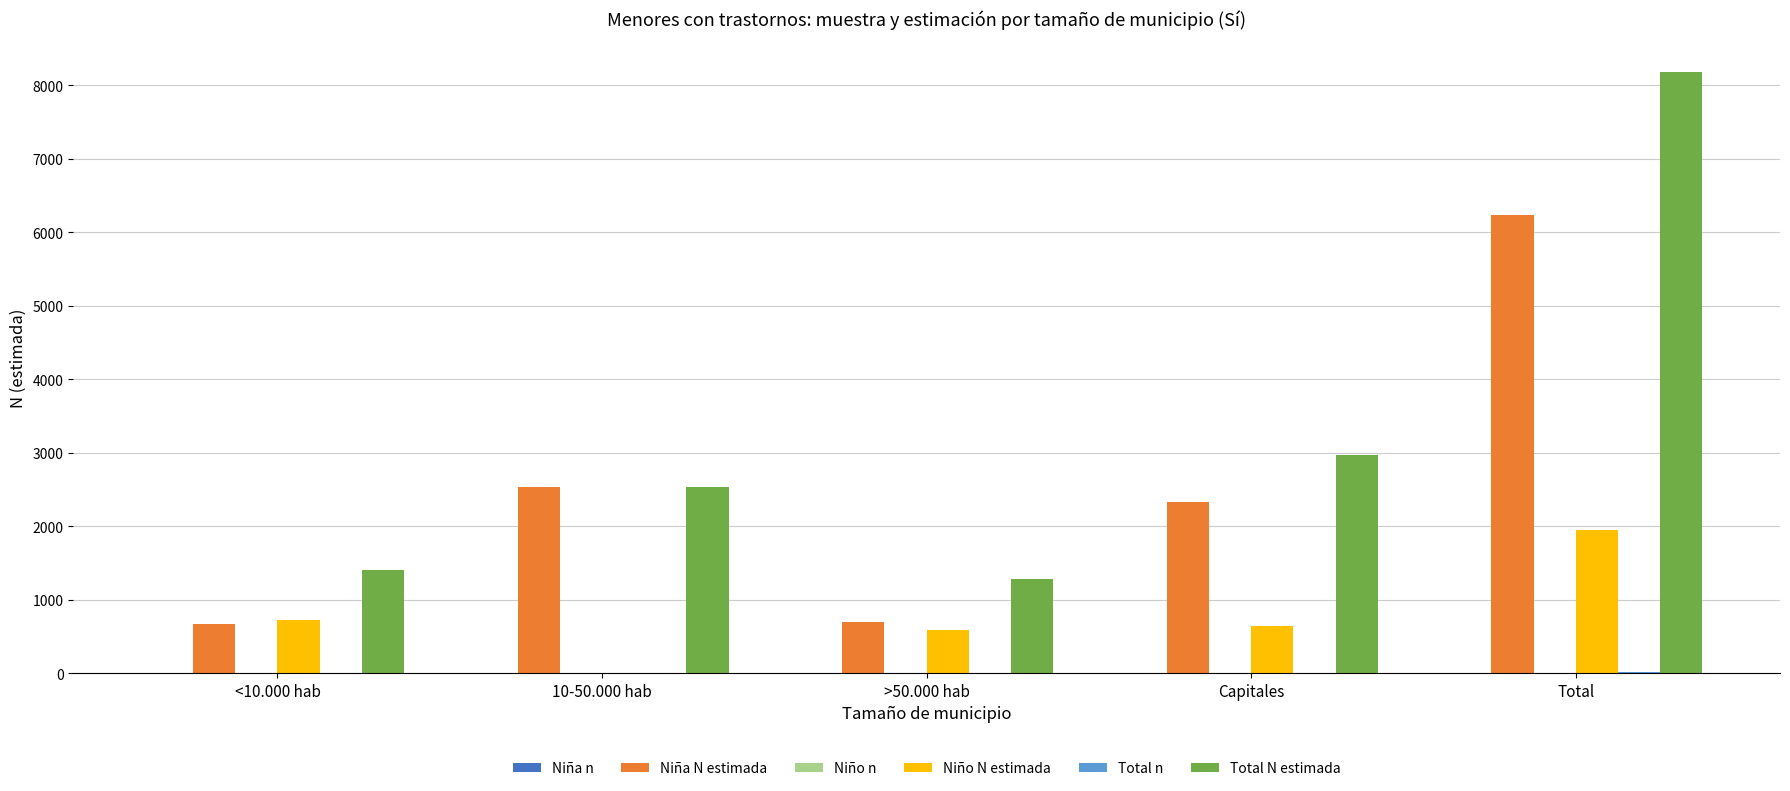

Which series has the widest spread of values?

Total N estimada